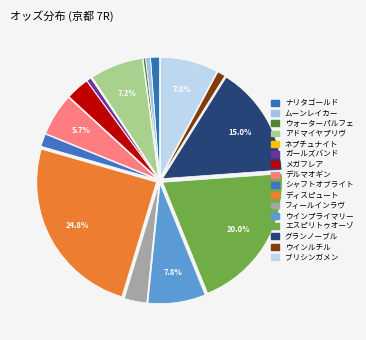

Is グランノーブル the majority of the pie?

No